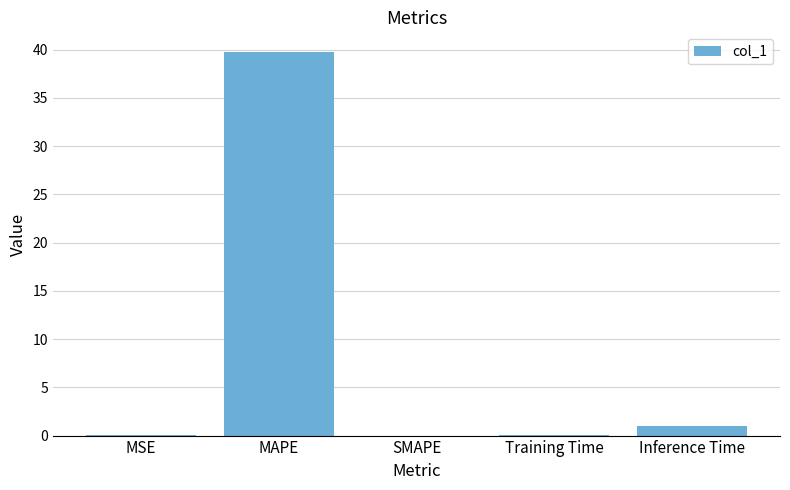

Which category has the highest value across all series?

MAPE